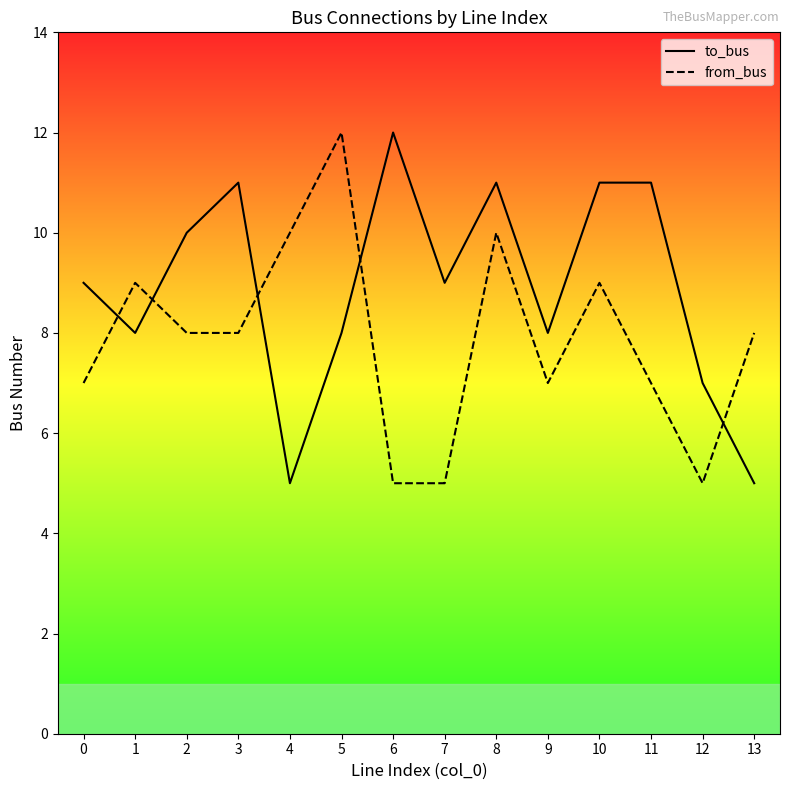

Reading right to left, extract all data points from this chart.

to_bus: 13=5	12=7	11=11	10=11	9=8	8=11	7=9	6=12	5=8	4=5	3=11	2=10	1=8	0=9
from_bus: 13=8	12=5	11=7	10=9	9=7	8=10	7=5	6=5	5=12	4=10	3=8	2=8	1=9	0=7